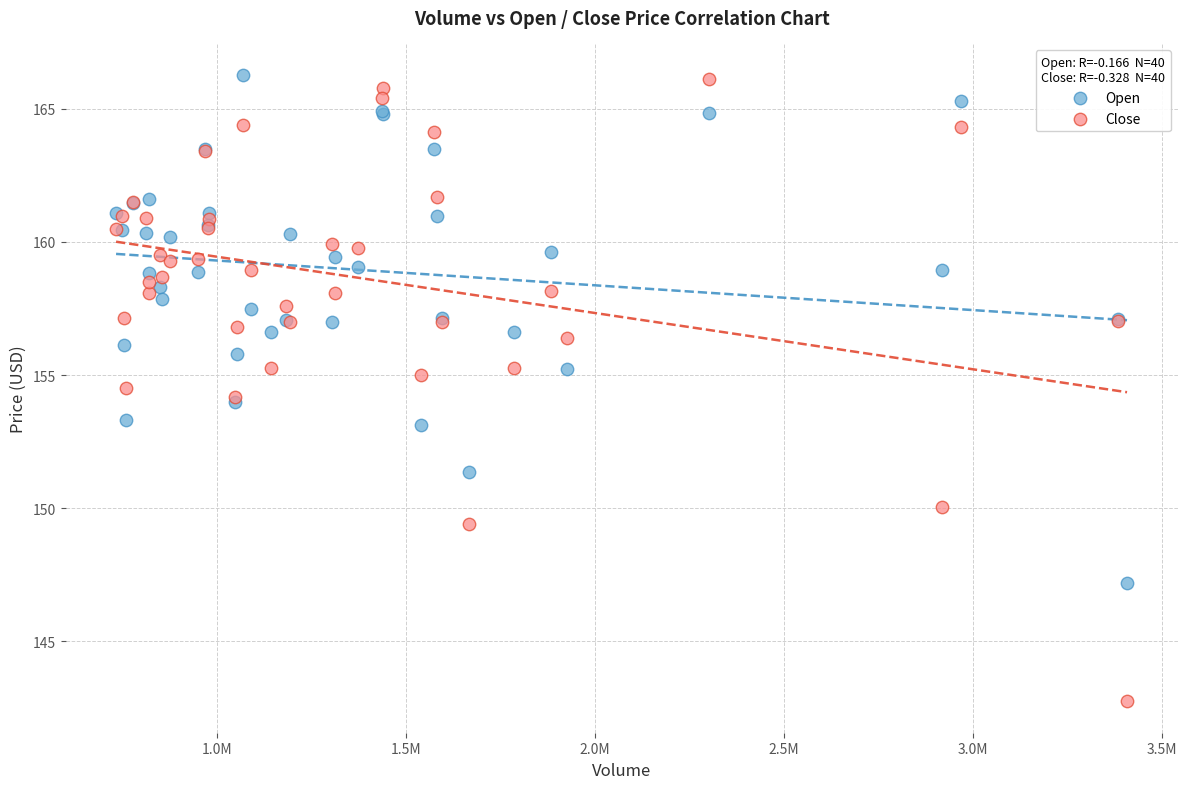

Which series has the largest Y range (max minus min)?

Close